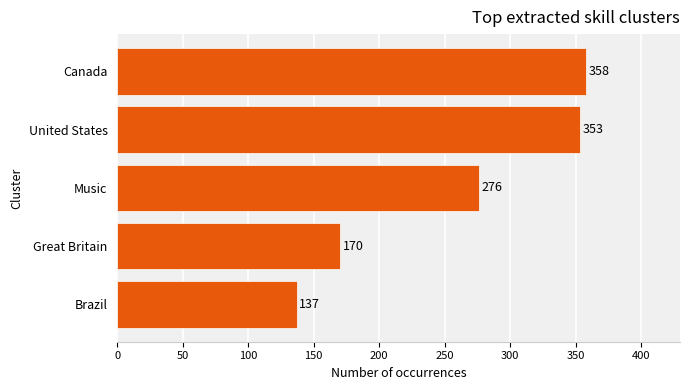

Is it true that the value at Music is 276?

True